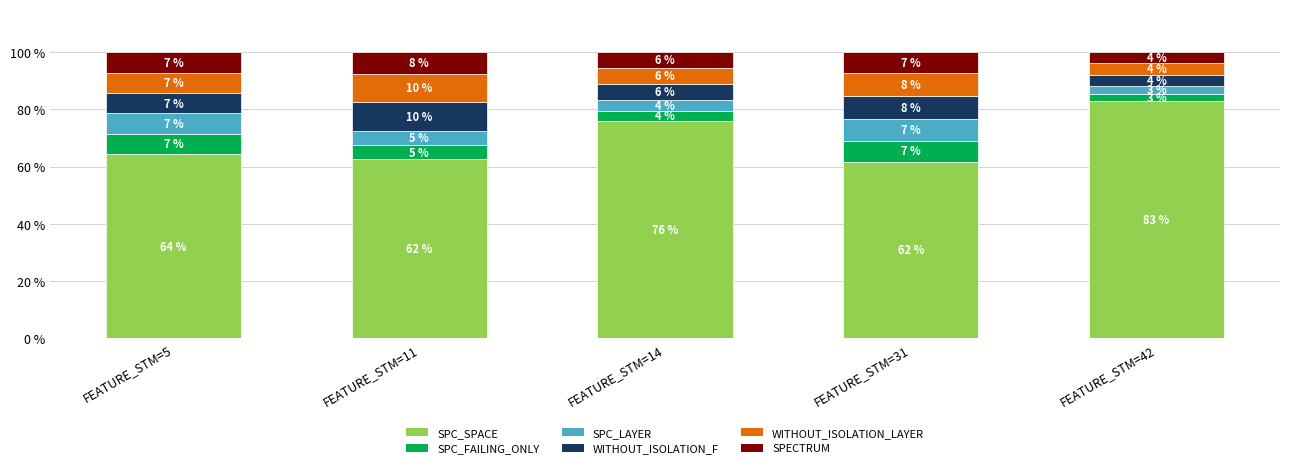

Are the bars horizontal?

No